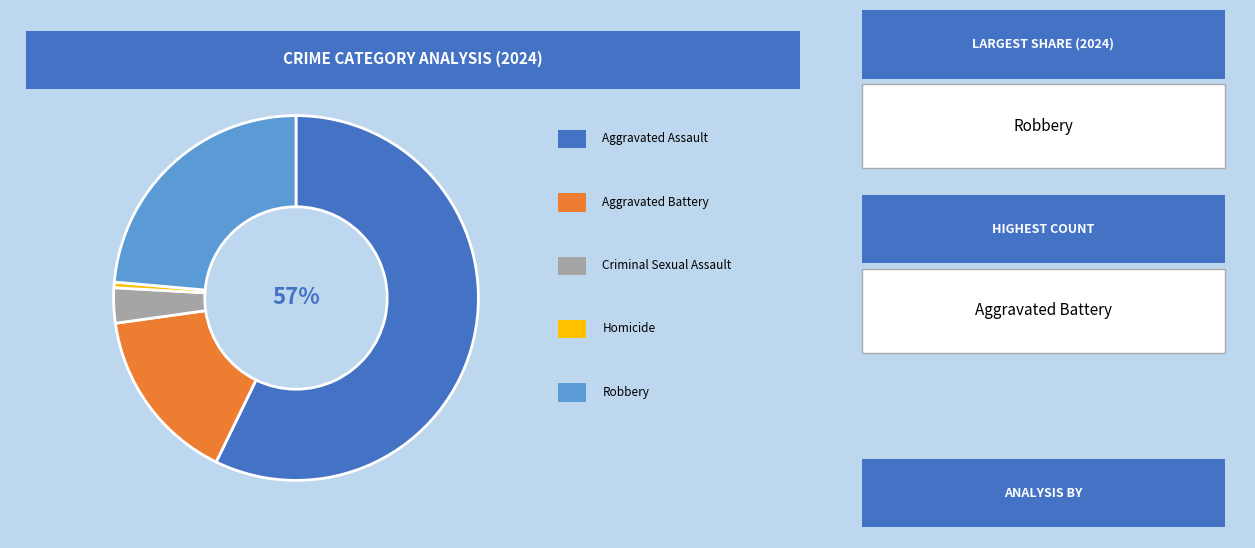

To the nearest percent, what is the difference between the largest and smallest slice percentages?

57%